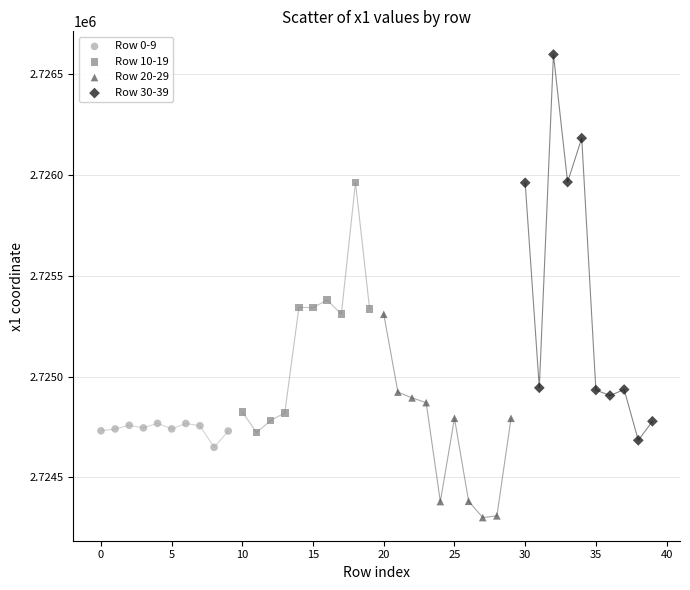

Which series reaches the minimum Y coordinate?

Row 20-29